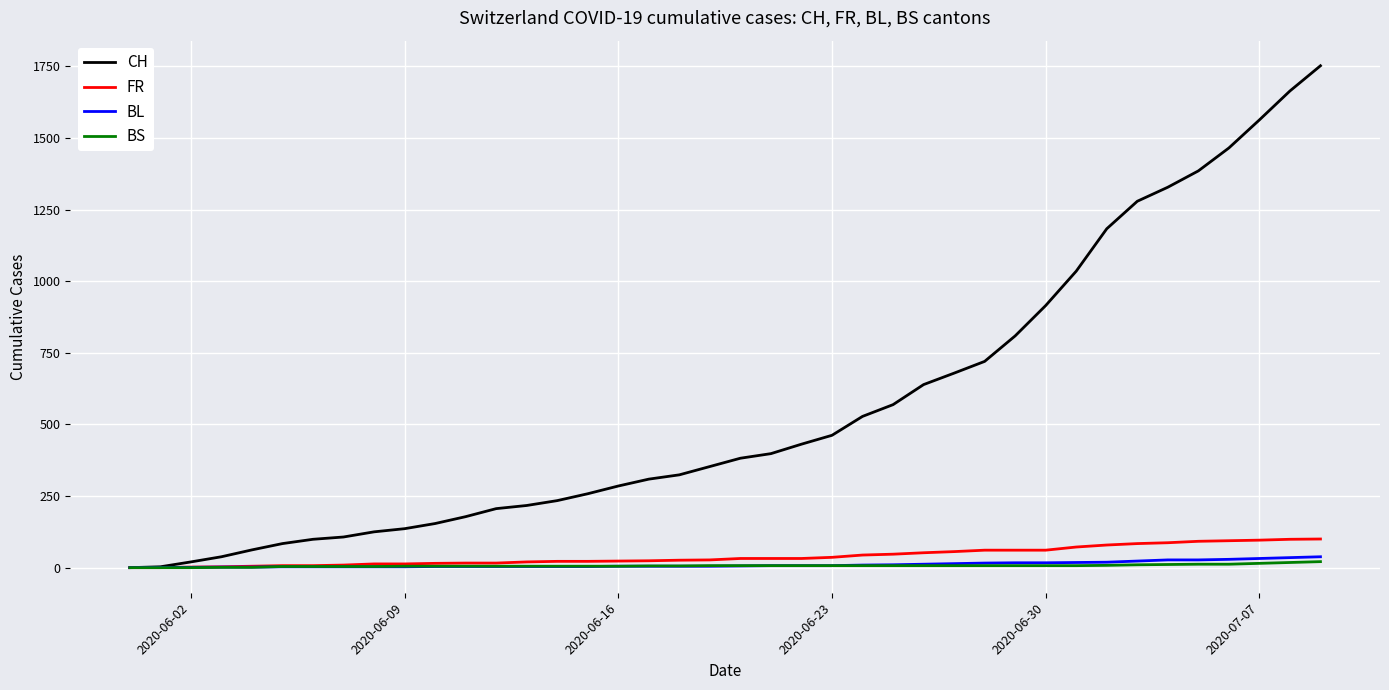

Which series has the largest range (max minus min)?

CH